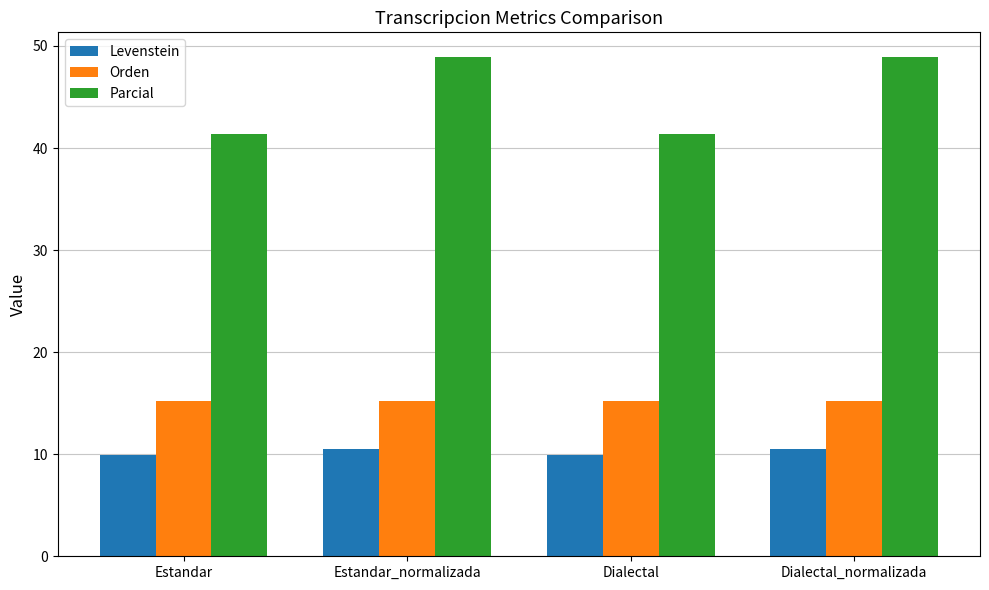

Reading right to left, list all the values displayed in this chart.

Levenstein: 10.5	9.9	10.5	9.9
Orden: 15.2	15.2	15.2	15.2
Parcial: 48.9	41.4	48.9	41.4